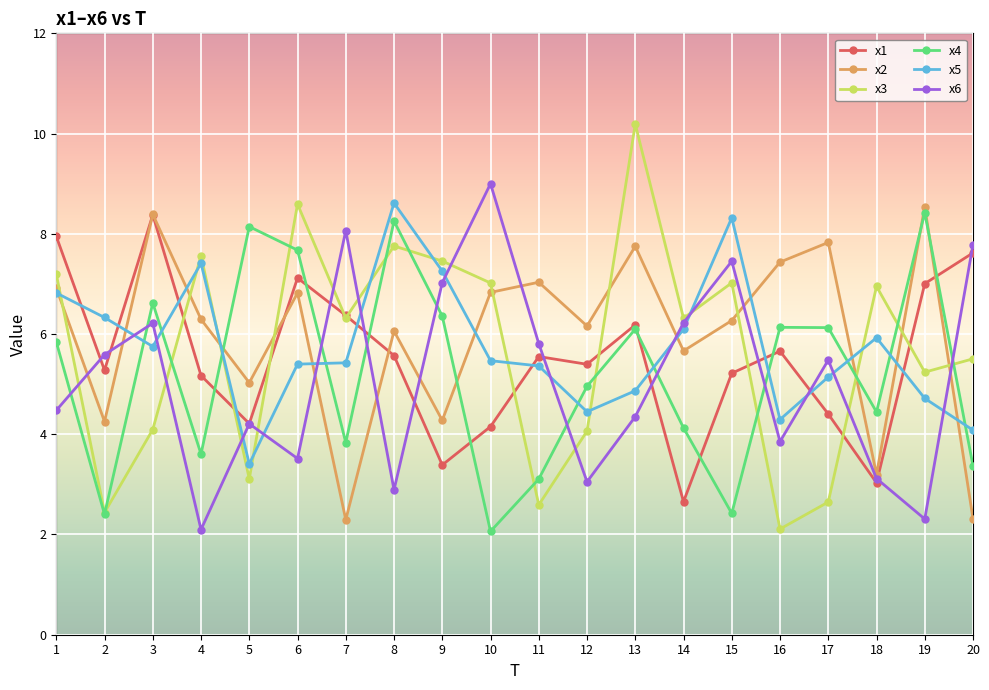

Is this an area chart (filled region under the line)?

No